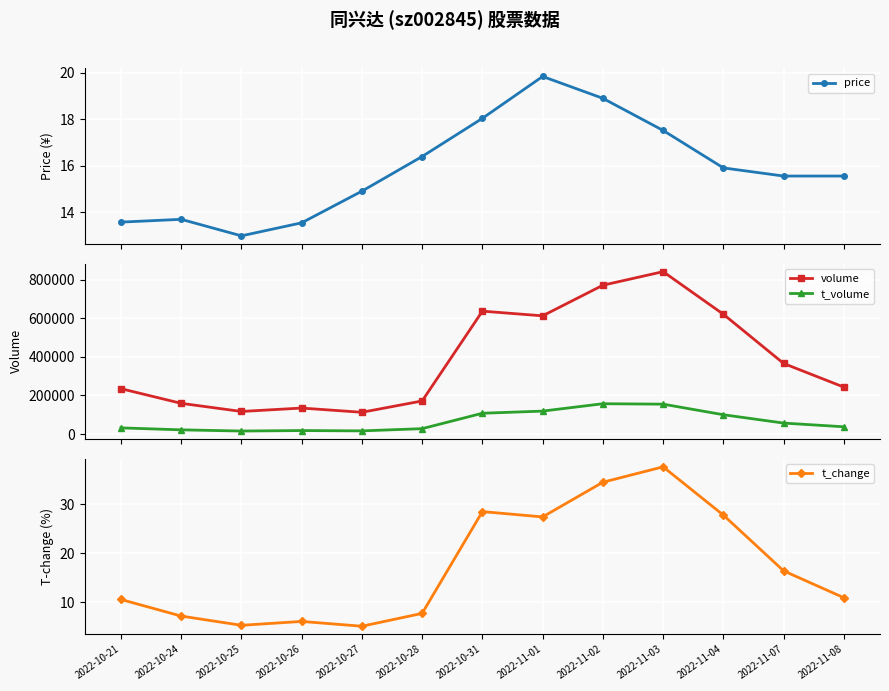

What is the value of the volume point at the 1st from the left?

234855